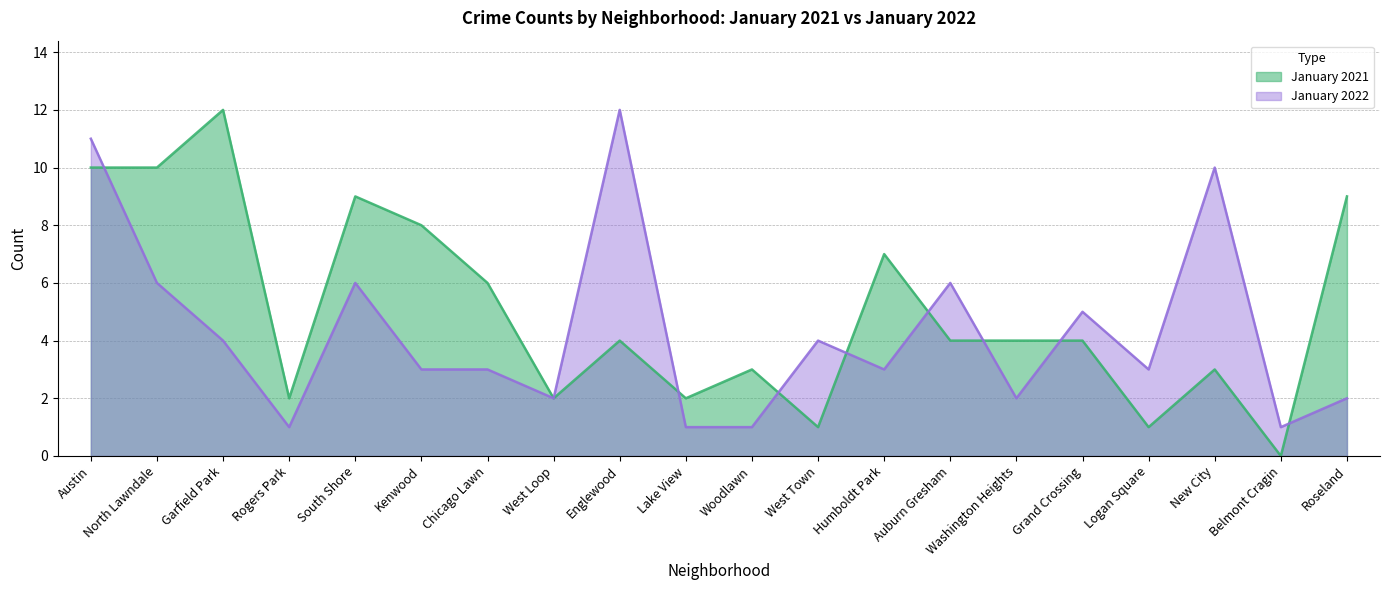

What is the difference between the January 2021 values at Rogers Park and Grand Crossing?

2